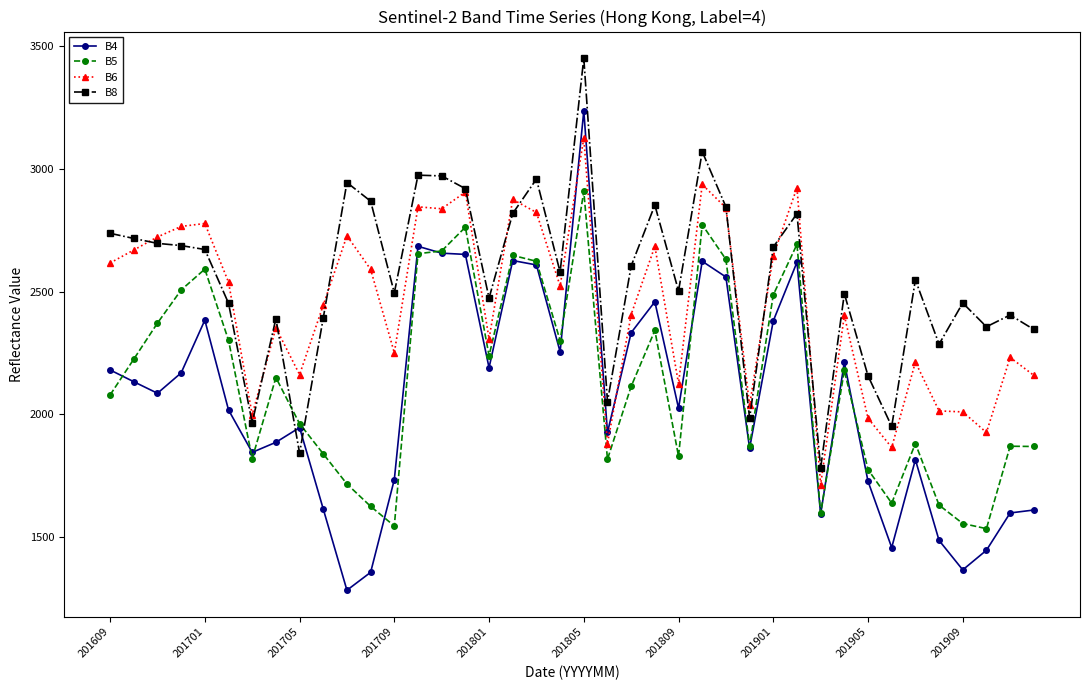

How many intersections are there between B6 and B4?

2